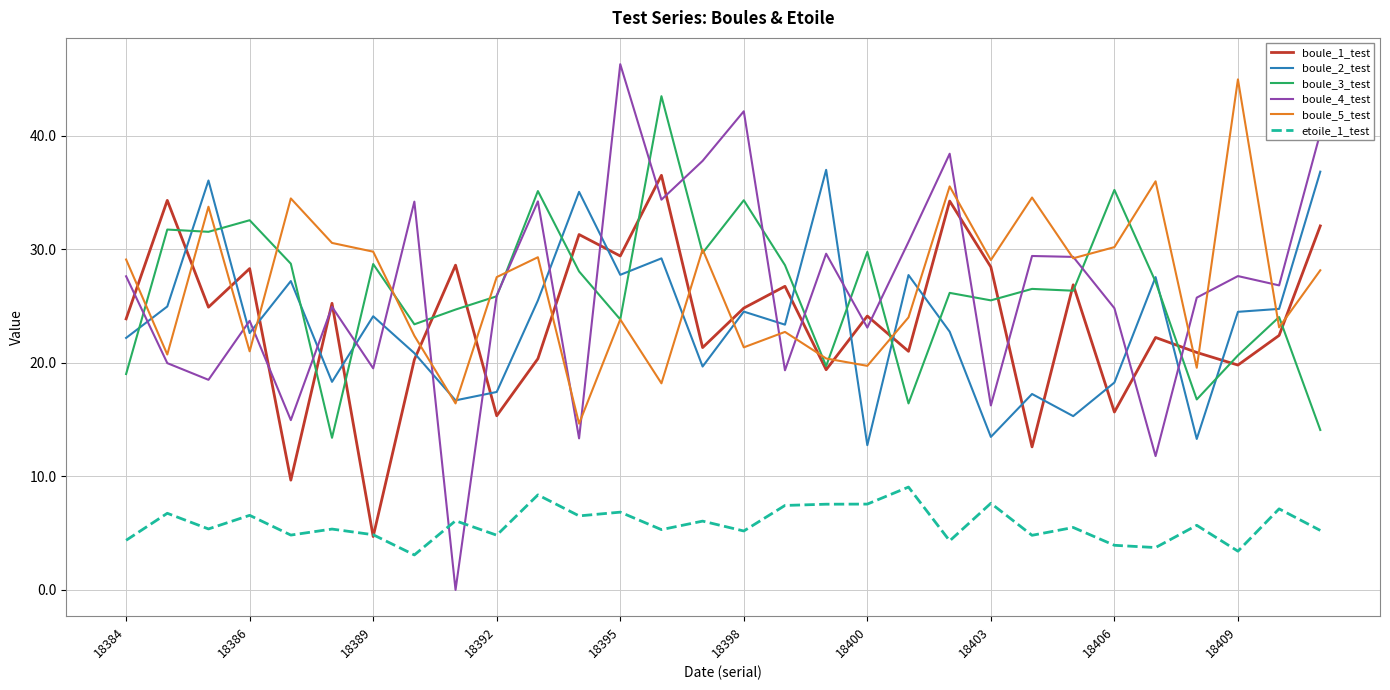

What is the maximum value for boule_3_test?

43.5